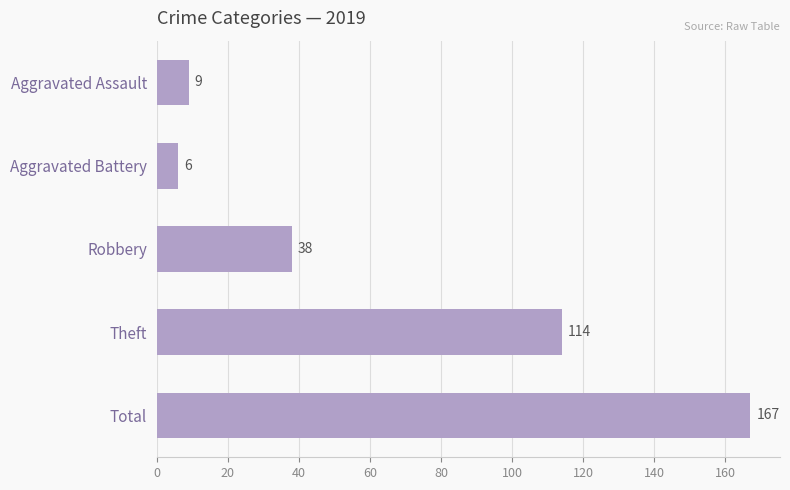

Where is the data nearest to the value 86?

Theft